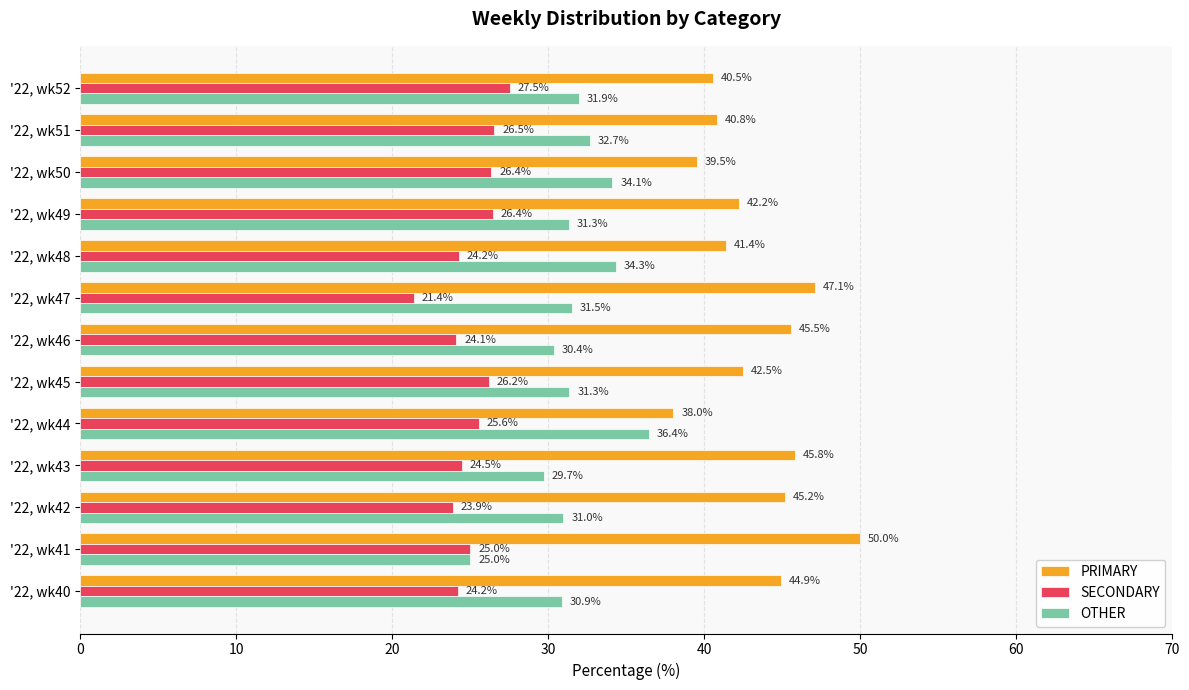

Which category has the highest value in the PRIMARY series?

'22, wk41